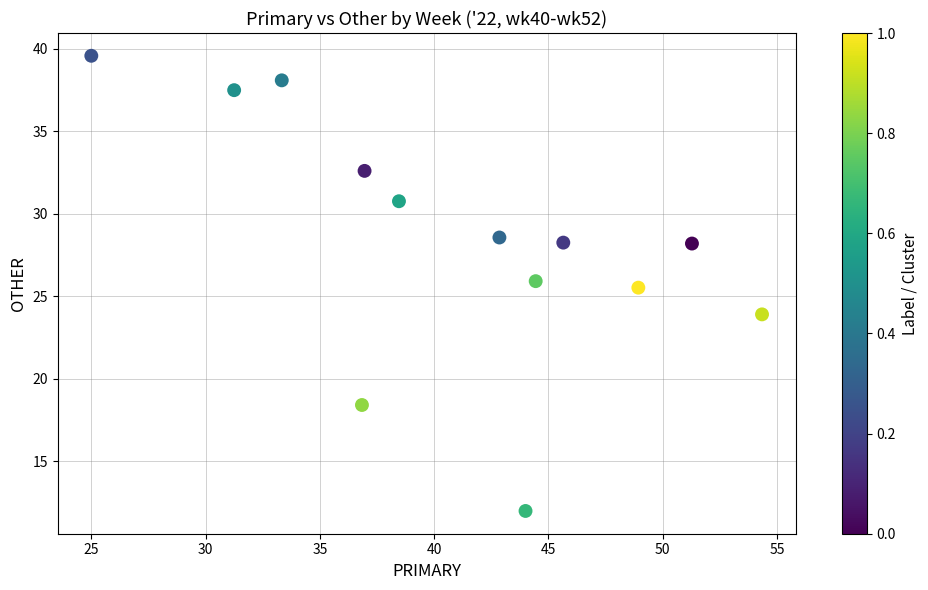

What is the range of Y values (max minus min)?

27.6